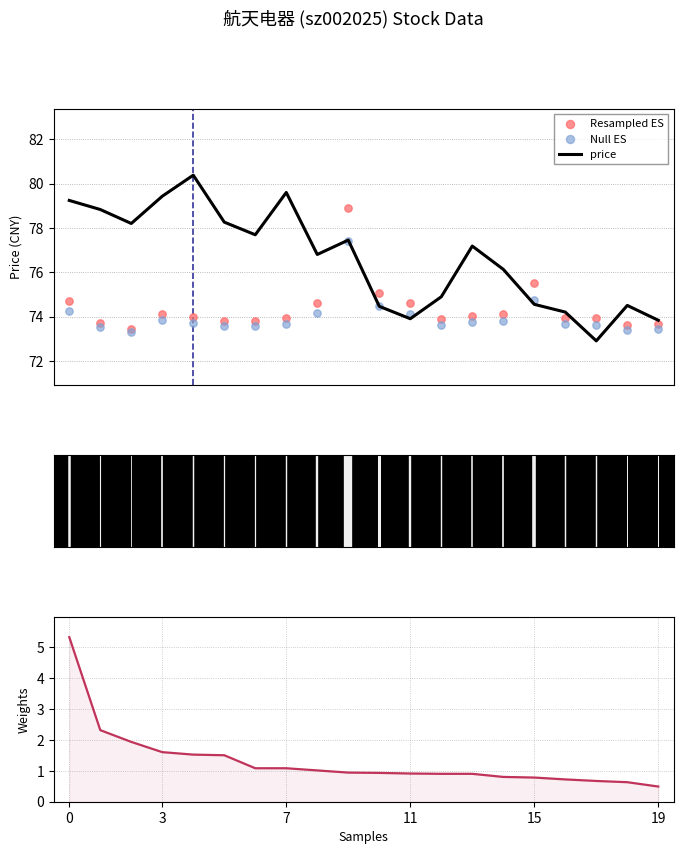

Which series has the largest Y range (max minus min)?

price